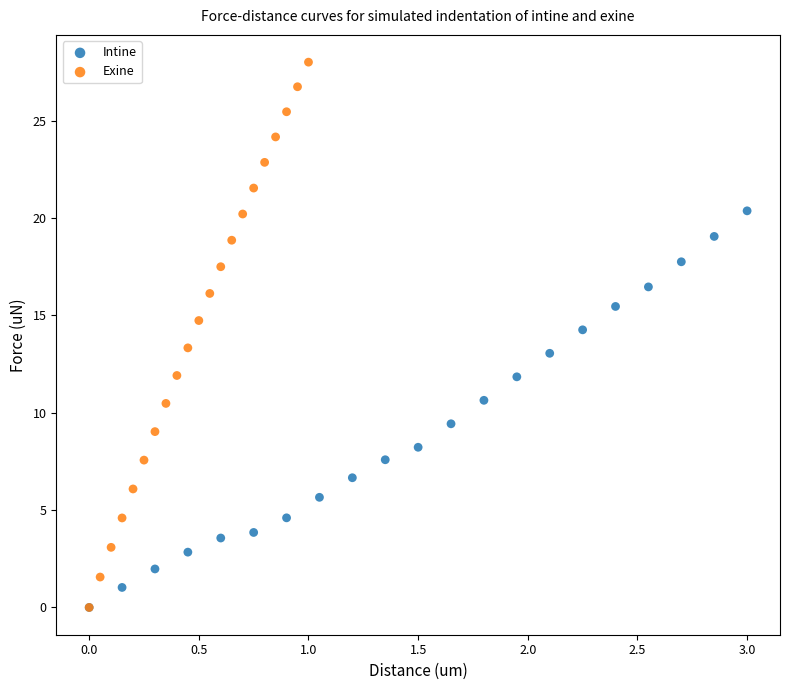

Which series contains the highest Y value?

Exine